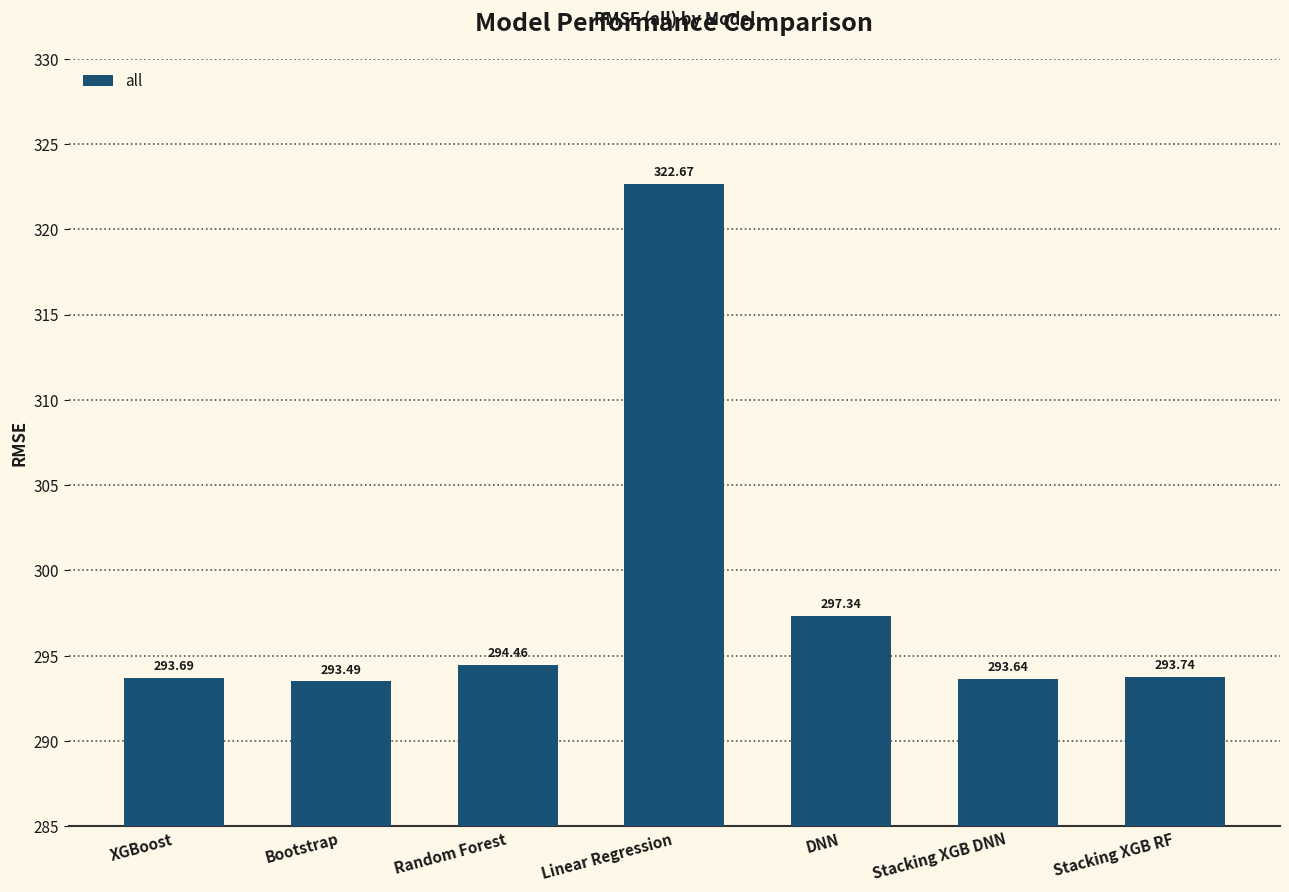

What is the label of the 3rd bar from the left?

Random Forest